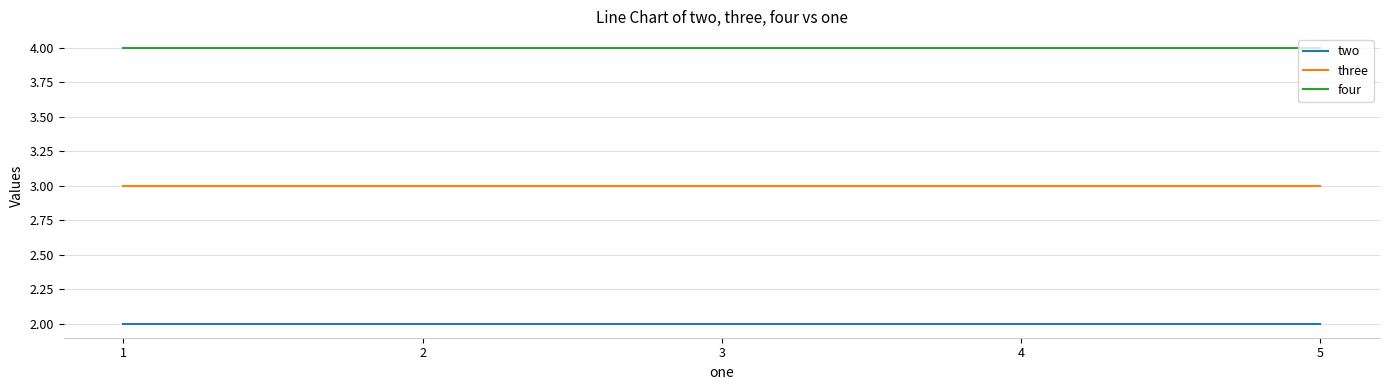

True or false: four and two intersect in this chart.

False